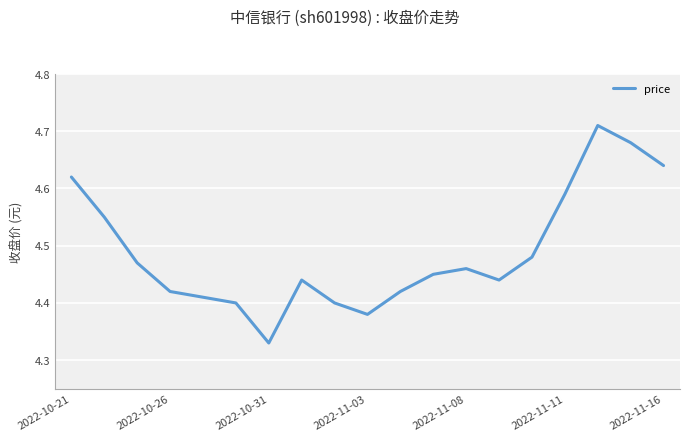

What is the difference between the maximum and minimum values?

0.4